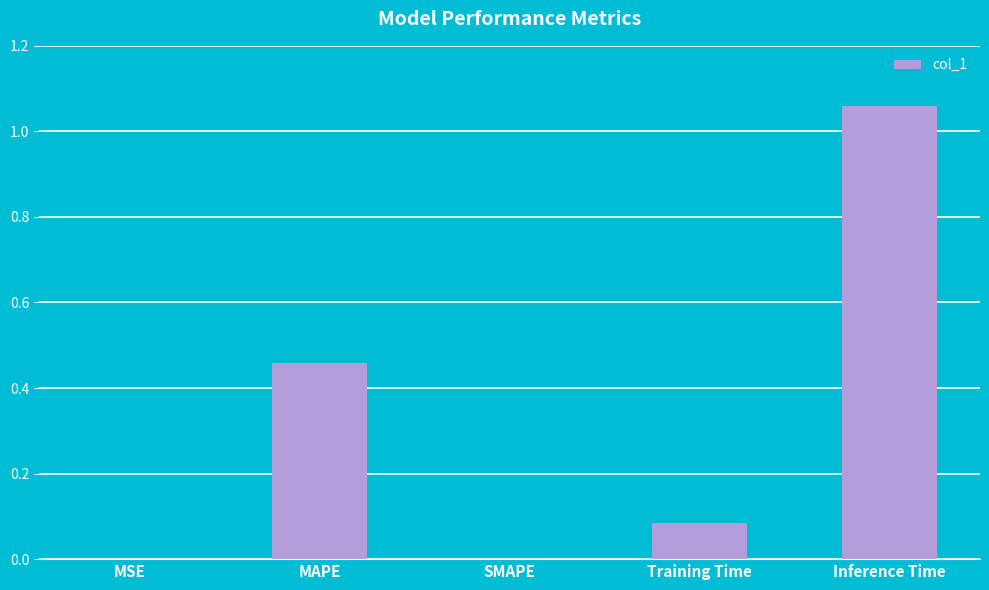

What is the change in value from MAPE to Inference Time?

+0.6